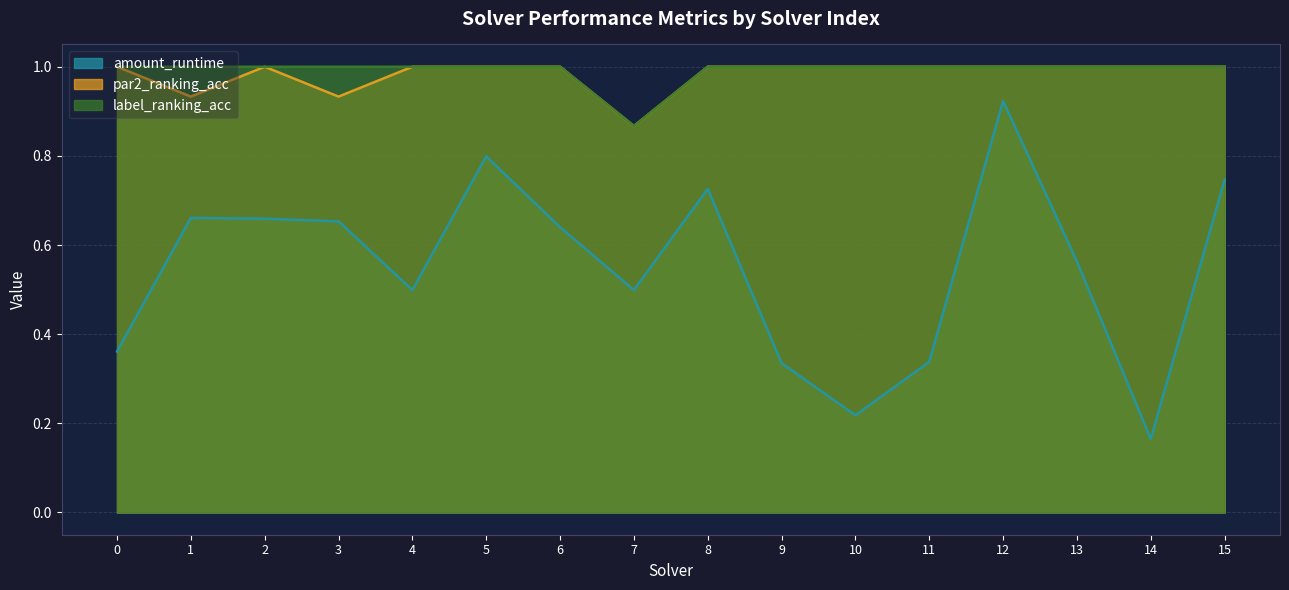

Which category has the lowest value across all series?

14